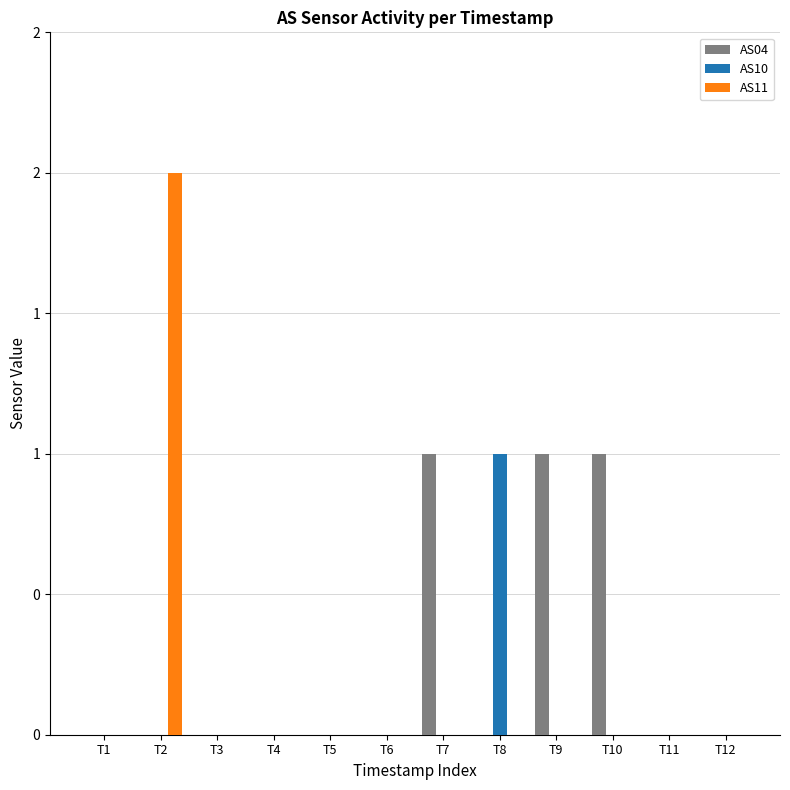

What value does the AS04 series have at T7?

1